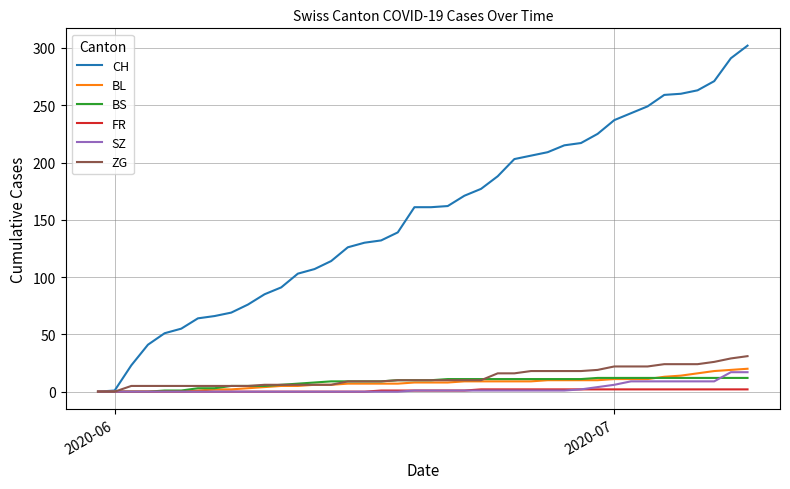

What is the greatest value displayed?

302